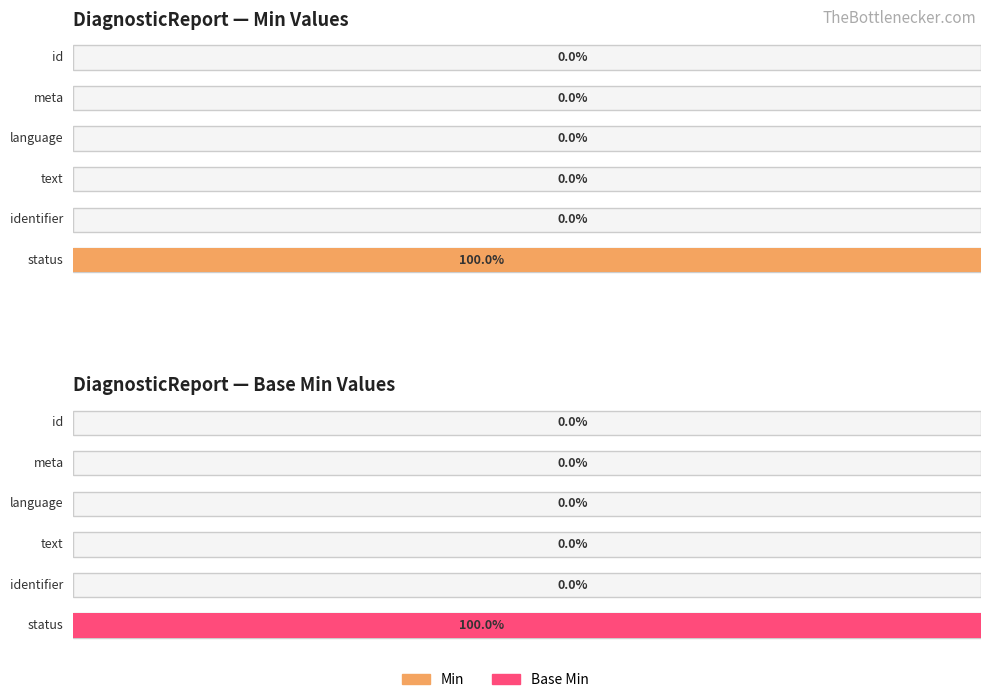

Which label corresponds to the largest value in the chart?

DiagnosticReport.status